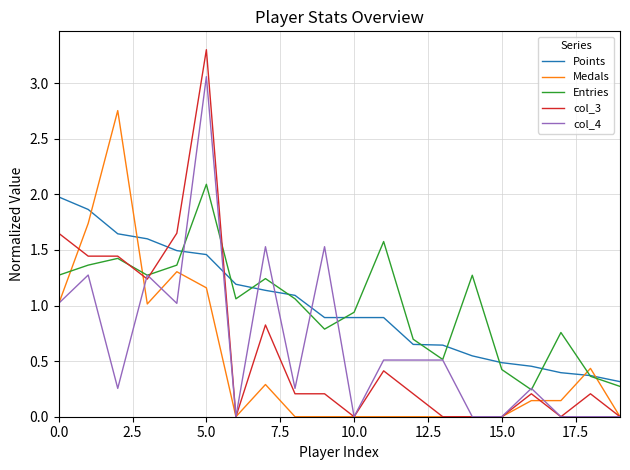

True or false: Points and Medals cross at least once.

True